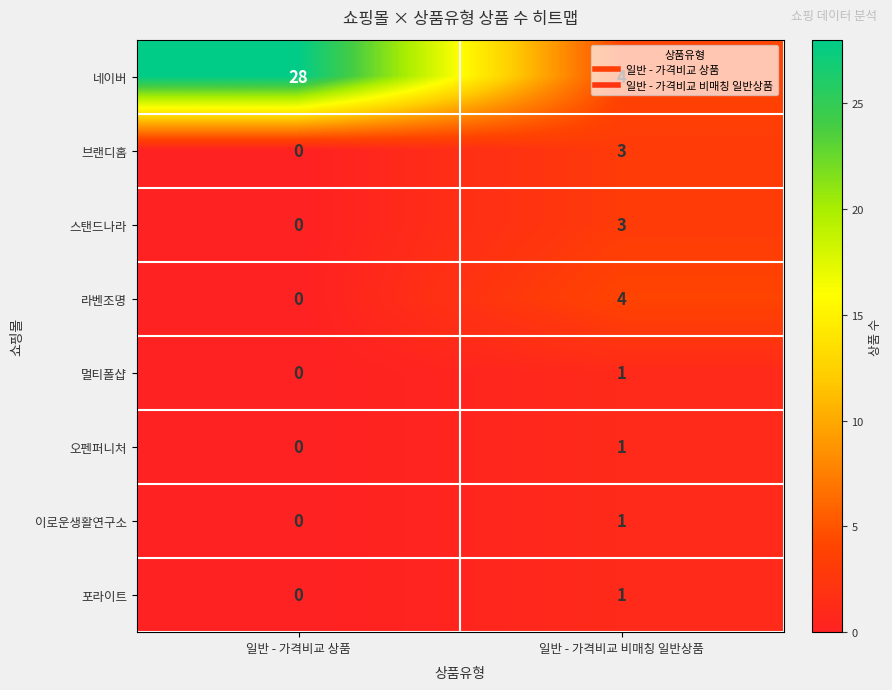

Is it true that 라벤조명 equals 4 at 일반 - 가격비교 비매칭 일반상품?

True